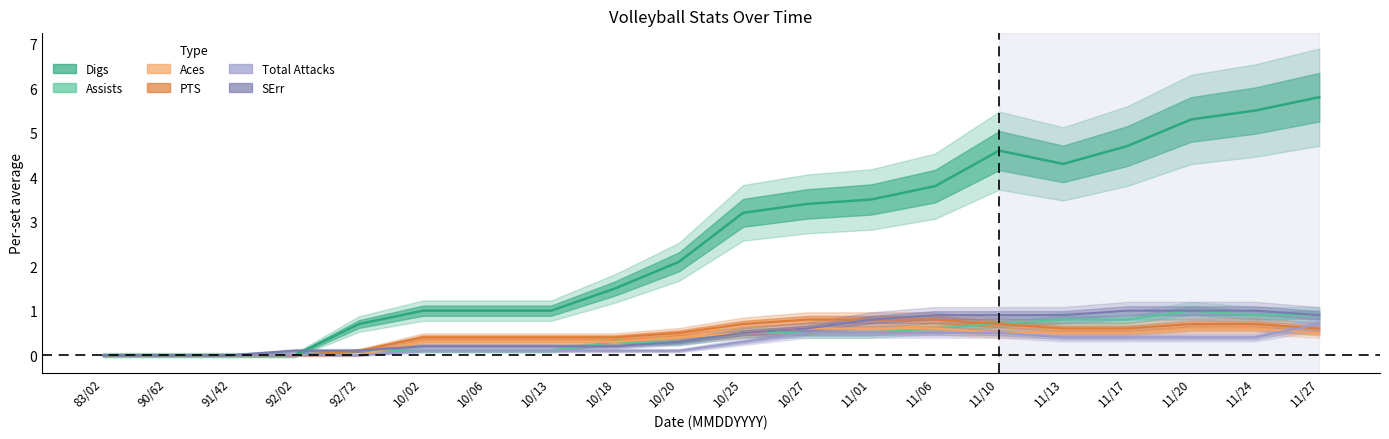

Count the PTS values in the range 0 to 1.

20